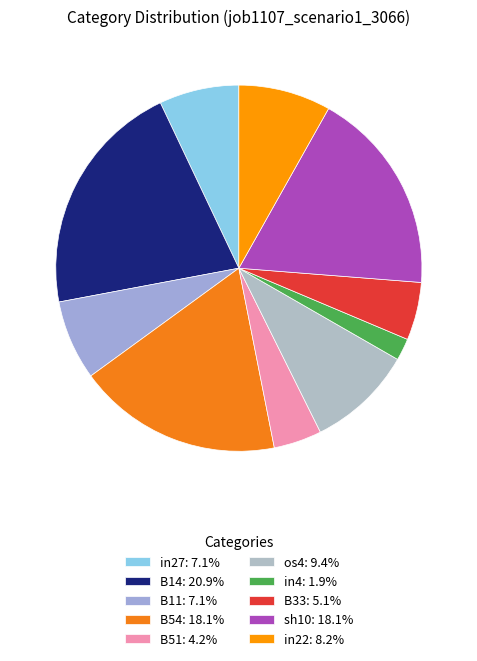

Combined, do B51 and B11 account for over 50%?

No